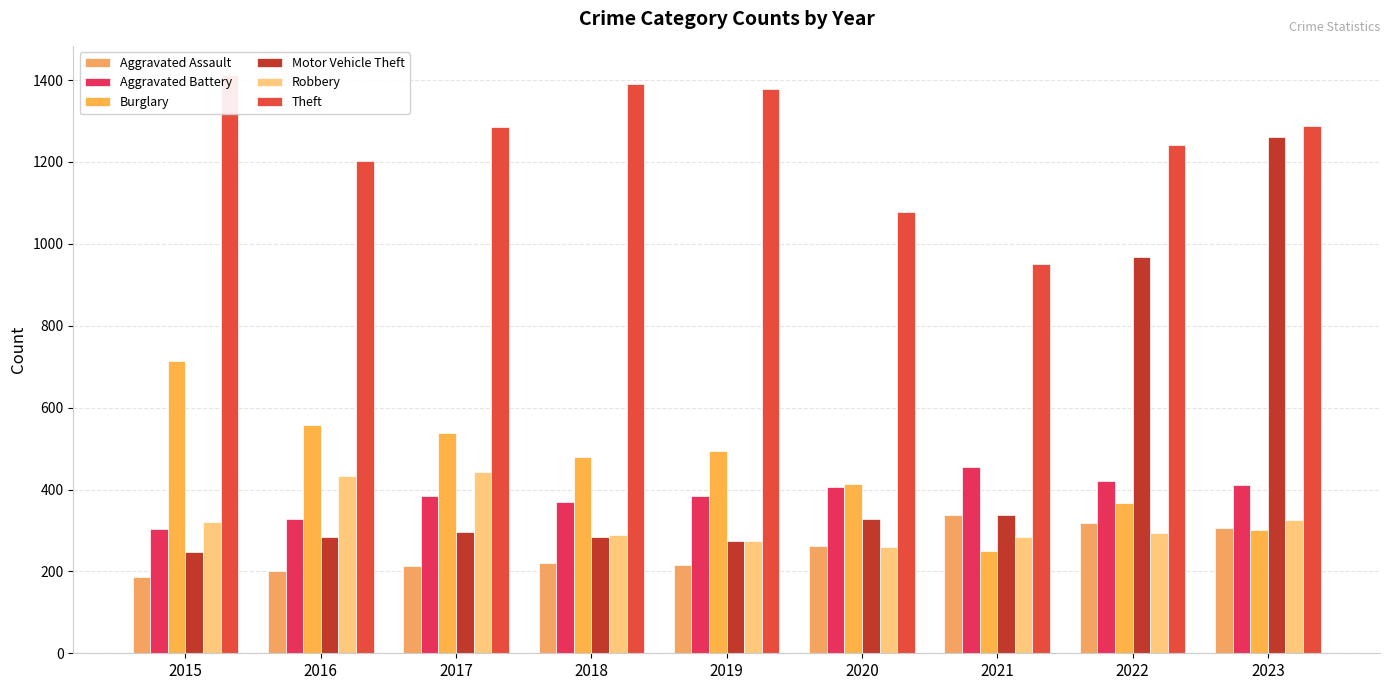

Rank the series at 2018 from highest to lowest value.

Theft, Burglary, Aggravated Battery, Robbery, Motor Vehicle Theft, Aggravated Assault